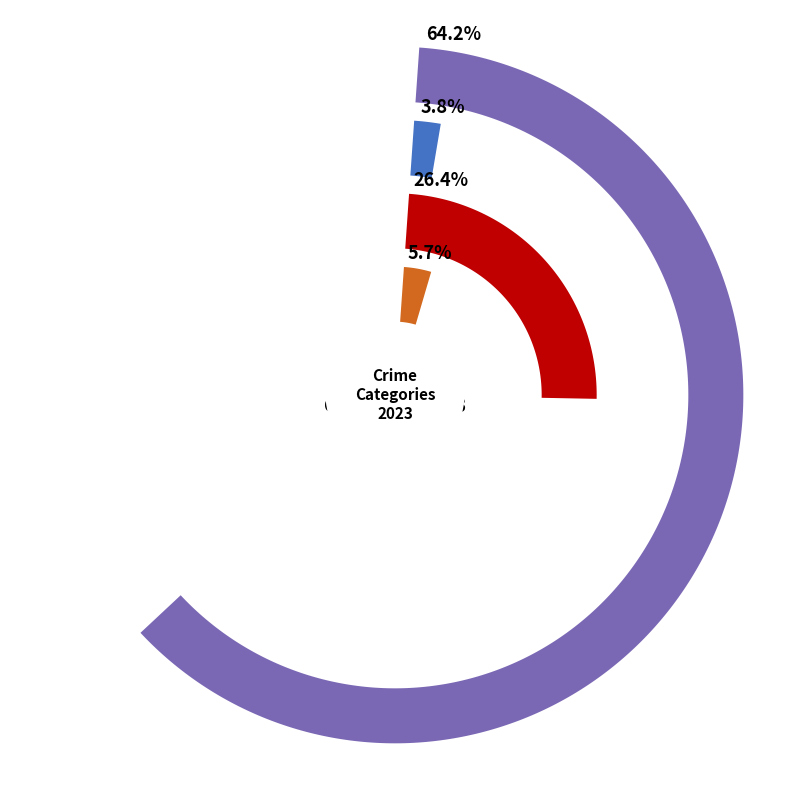

Count the number of slices in the pie.

4